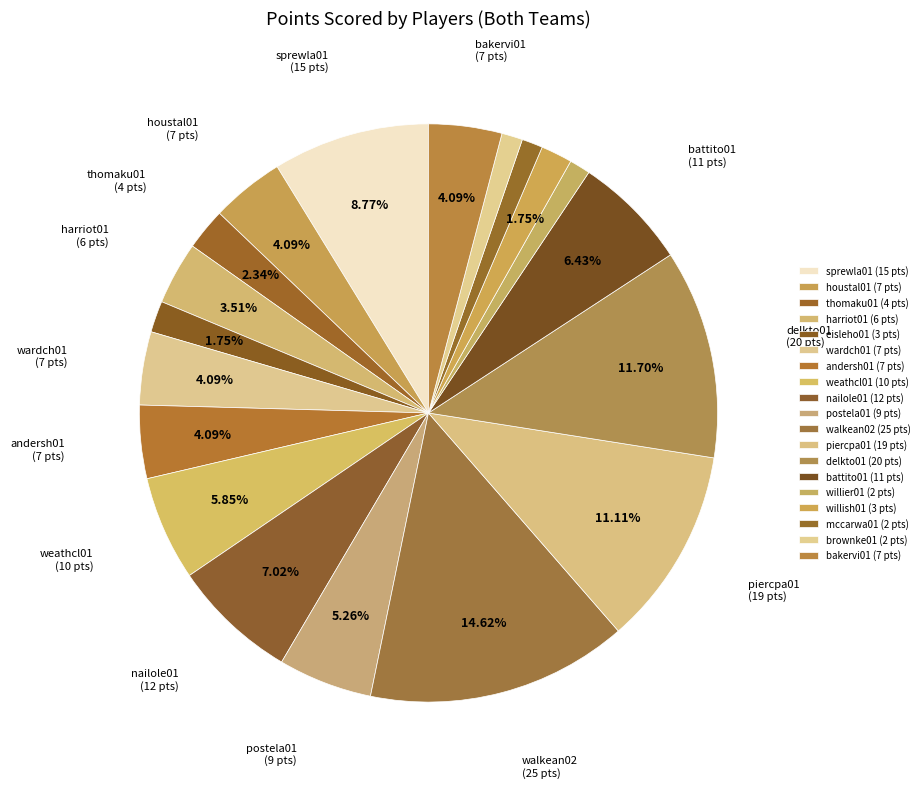

How many segments does this pie chart have?

19